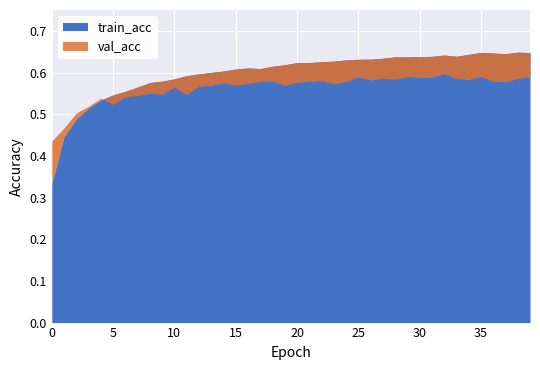

What is the value of the val_acc point at the 9th from the left?

0.6